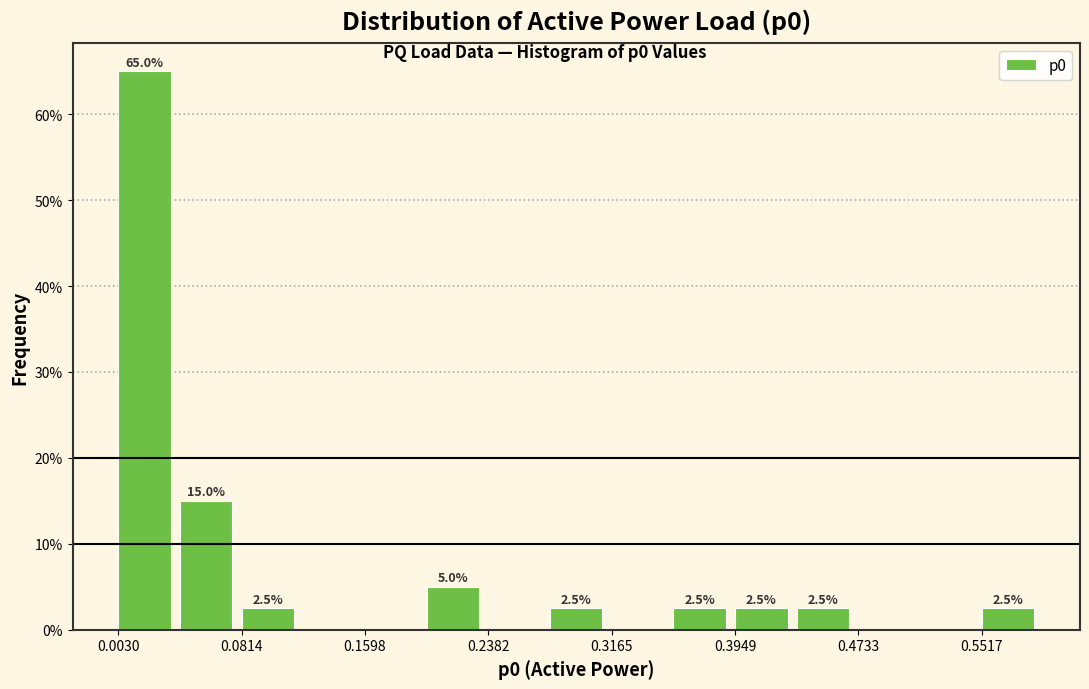

Read against the x-axis, roughly where is the centre of the tallest bar?

0.02